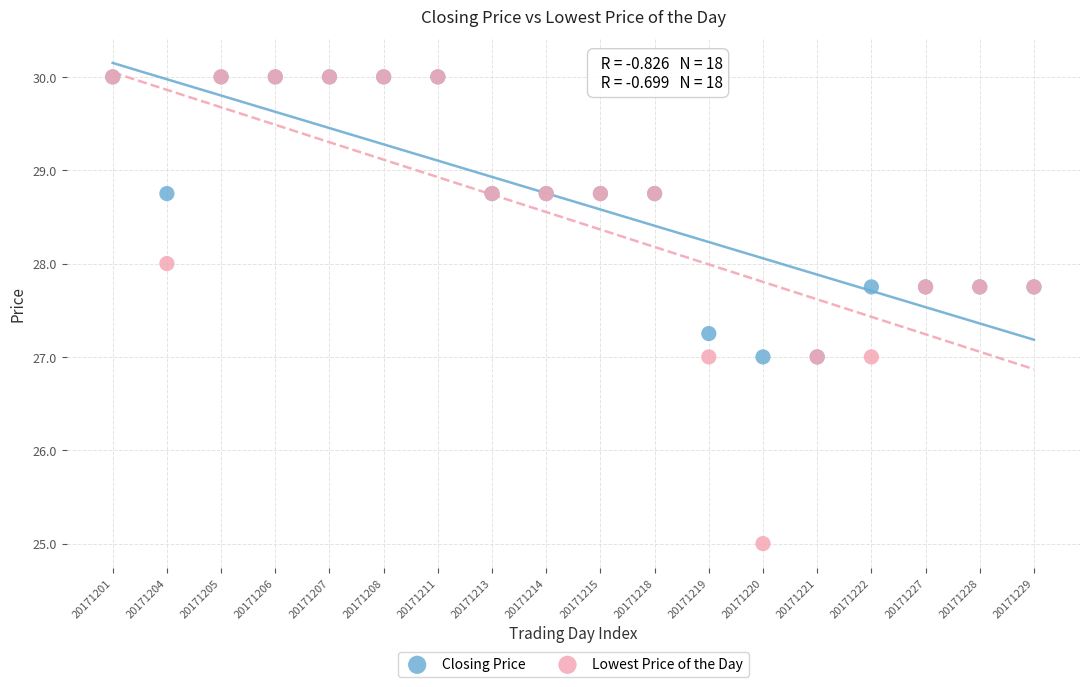

What are all the series names shown in the legend?

Closing Price, Lowest Price of the Day